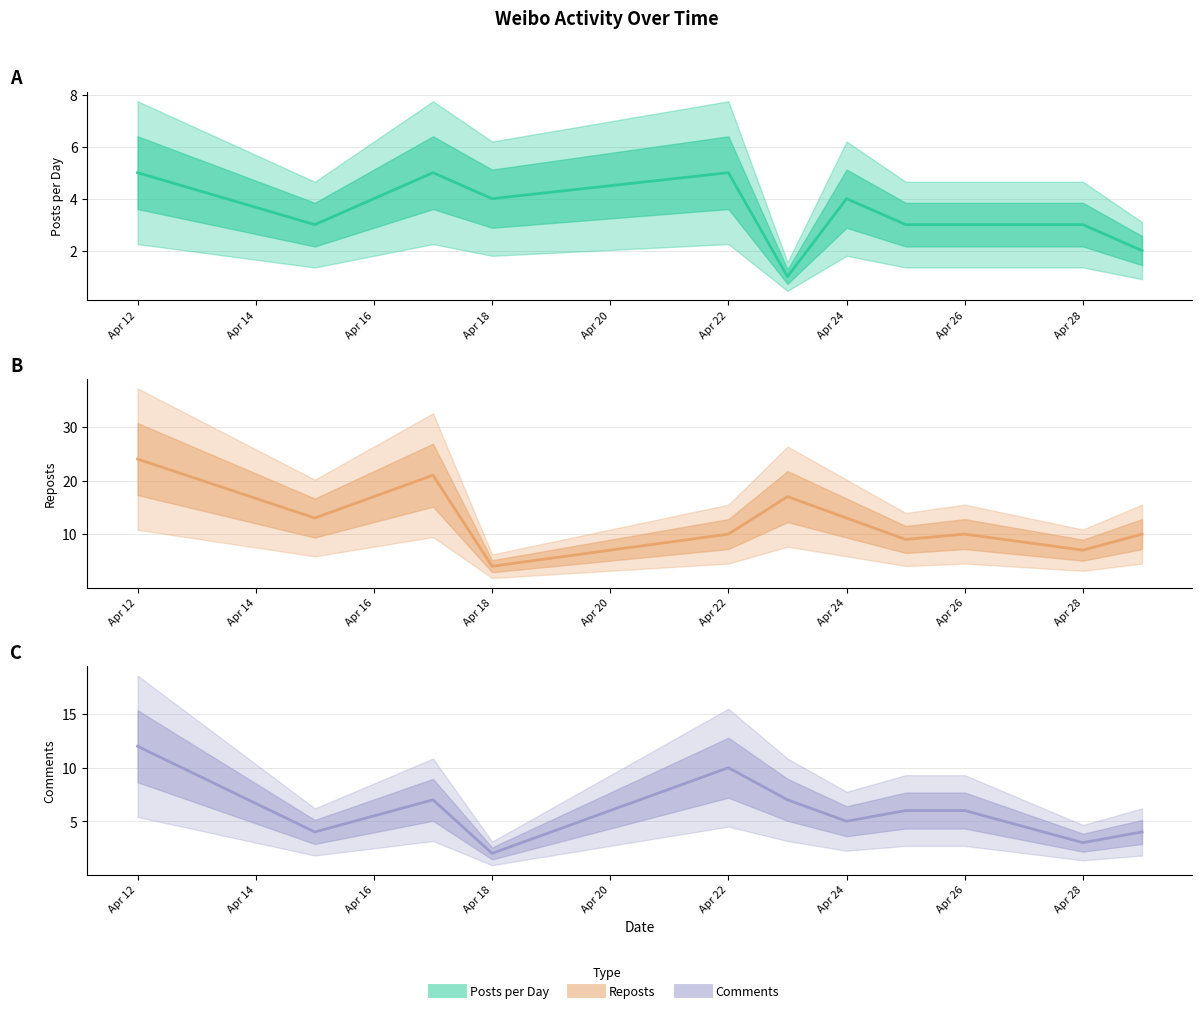

Which category has the lowest value in the Comments series?

Apr 18